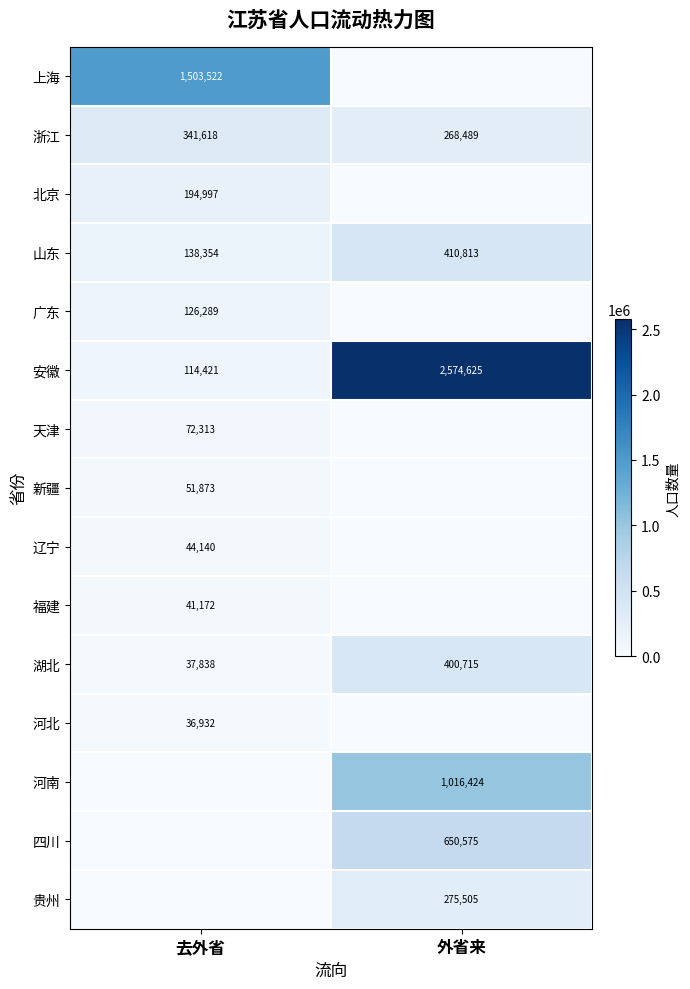

Is it true that 新疆 equals 89533 at 去外省?

False